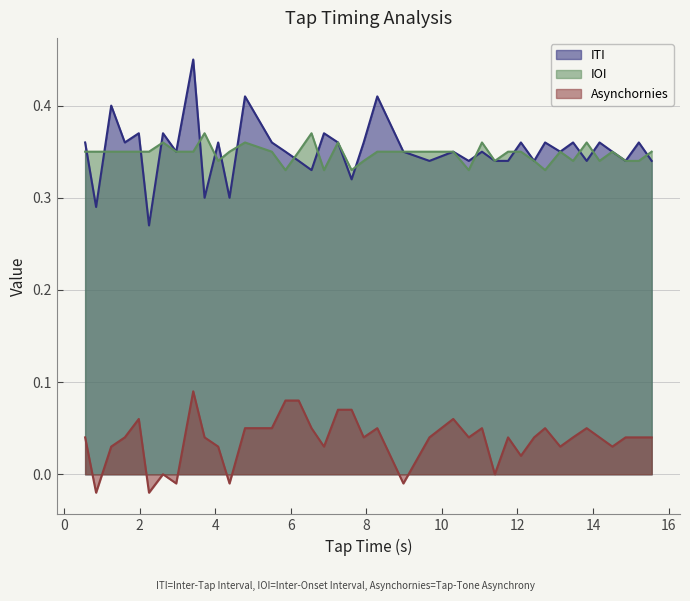

Which series has the largest range (max minus min)?

ITI